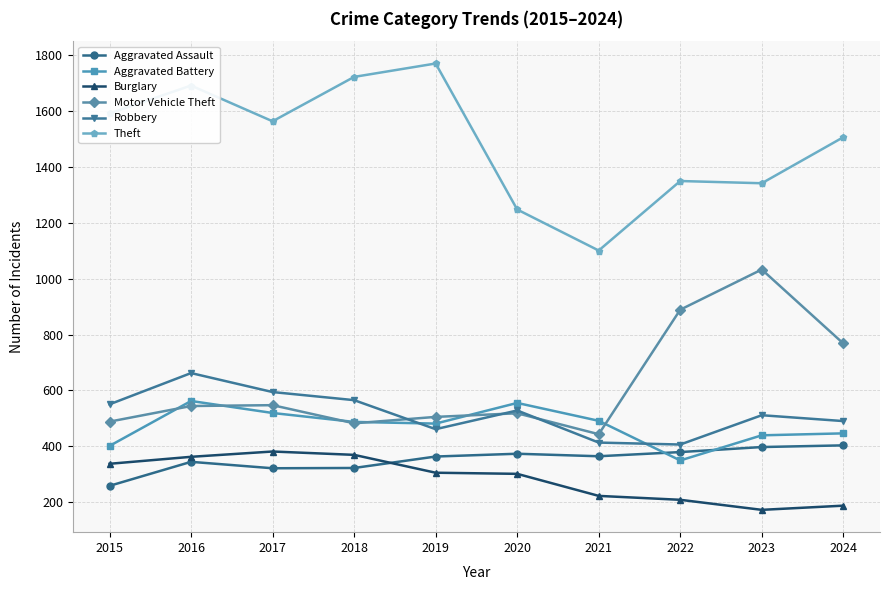

Does the chart display data point markers on the line(s)?

Yes